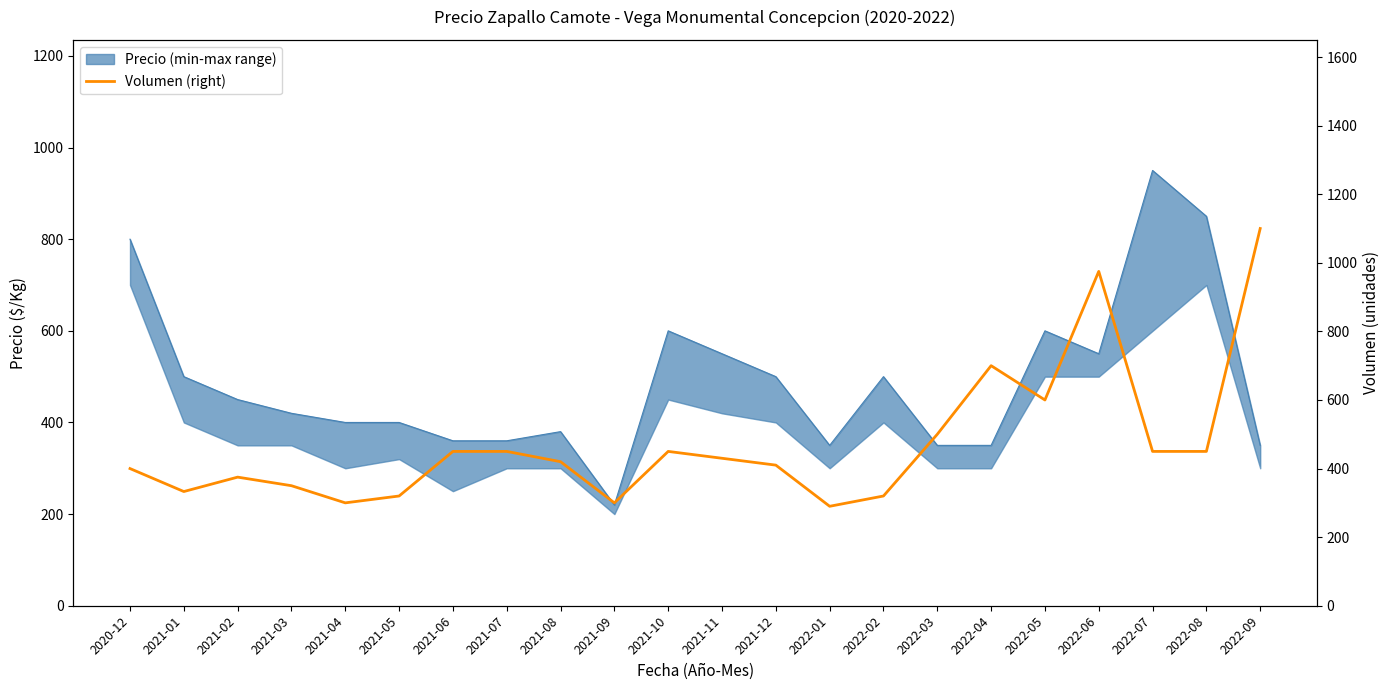

List the labels in order of value, largest first.

2022-09, 2022-06, 2022-04, 2022-05, 2022-03, 2021-06, 2021-07, 2021-10, 2022-07, 2022-08, 2021-11, 2021-08, 2021-12, 2020-12, 2021-02, 2021-03, 2021-01, 2021-05, 2022-02, 2021-04, 2021-09, 2022-01